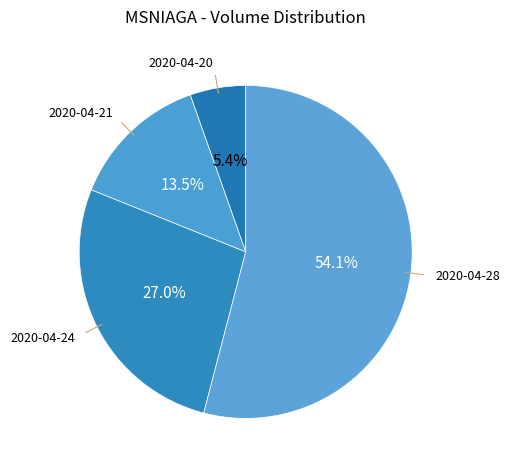

Which category has the smallest portion of the pie?

2020-04-20